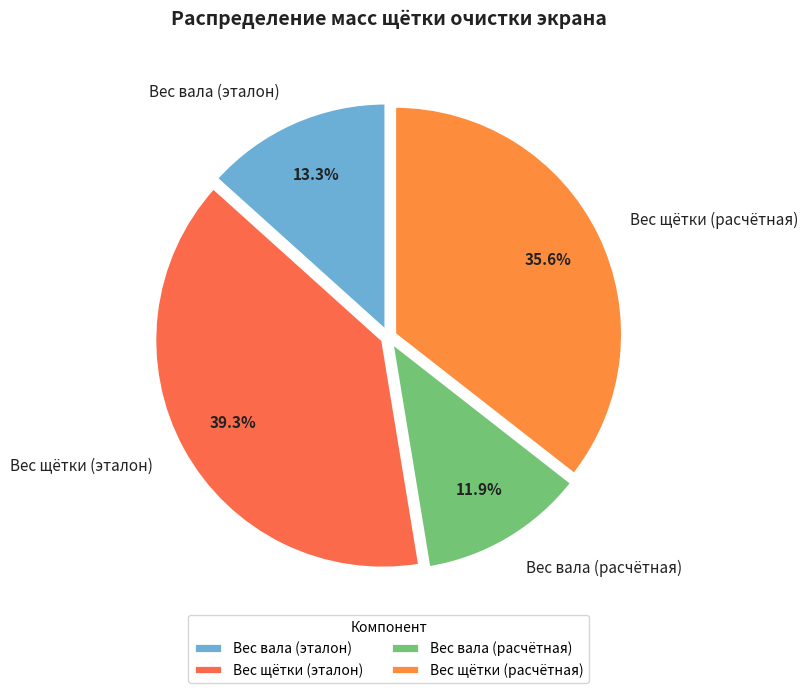

To the nearest percent, what is the difference between the Вес вала (эталон) and Вес щётки (расчётная) slice percentages?

22%